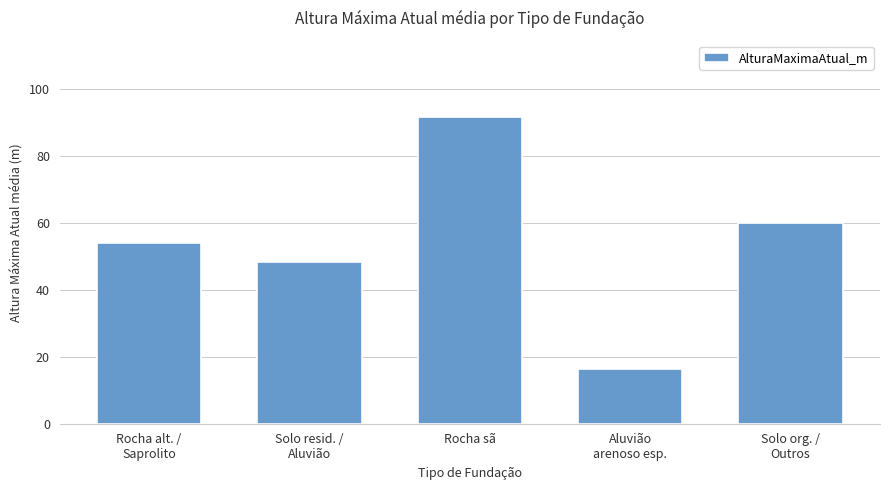

What is the label of the 3rd bar from the right?

Rocha sã